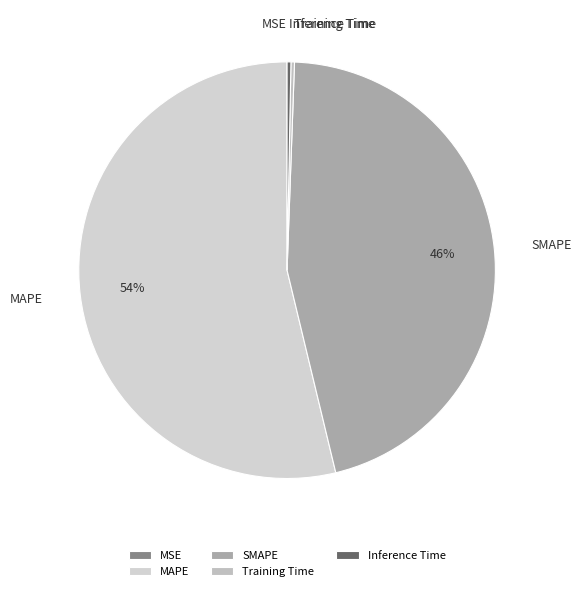

To the nearest percent, what is the average slice percentage?

20%